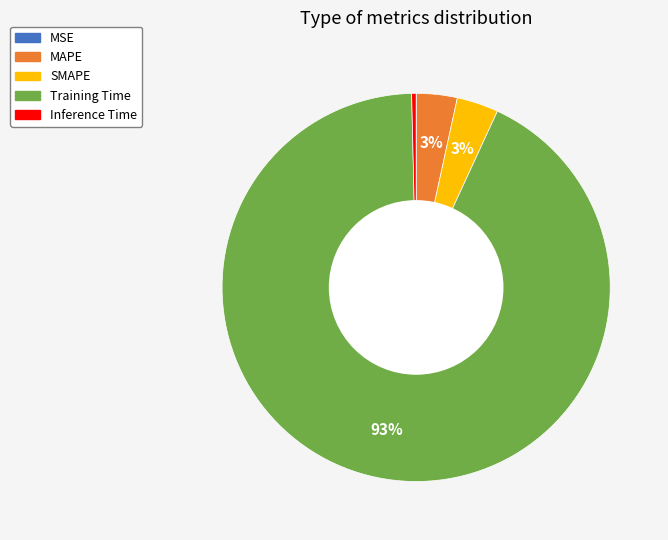

Which has a higher value, Training Time or Inference Time?

Training Time